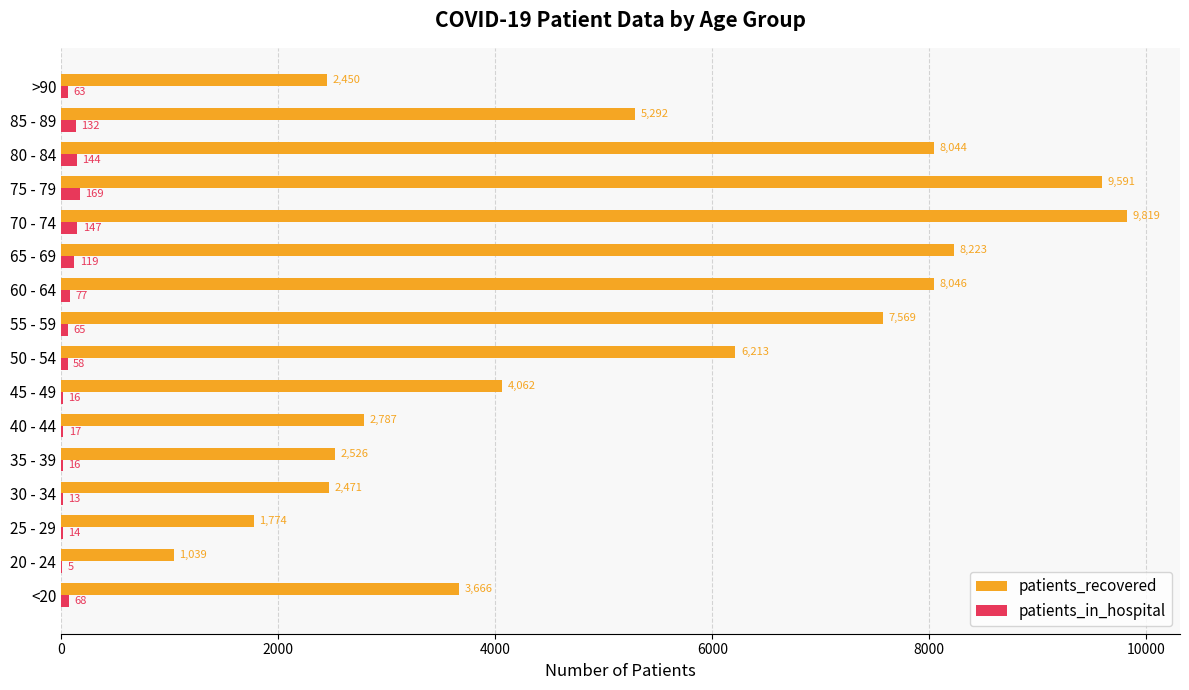

Is the value of patients_recovered at 65 - 69 greater than the value of patients_in_hospital at 55 - 59?

Yes